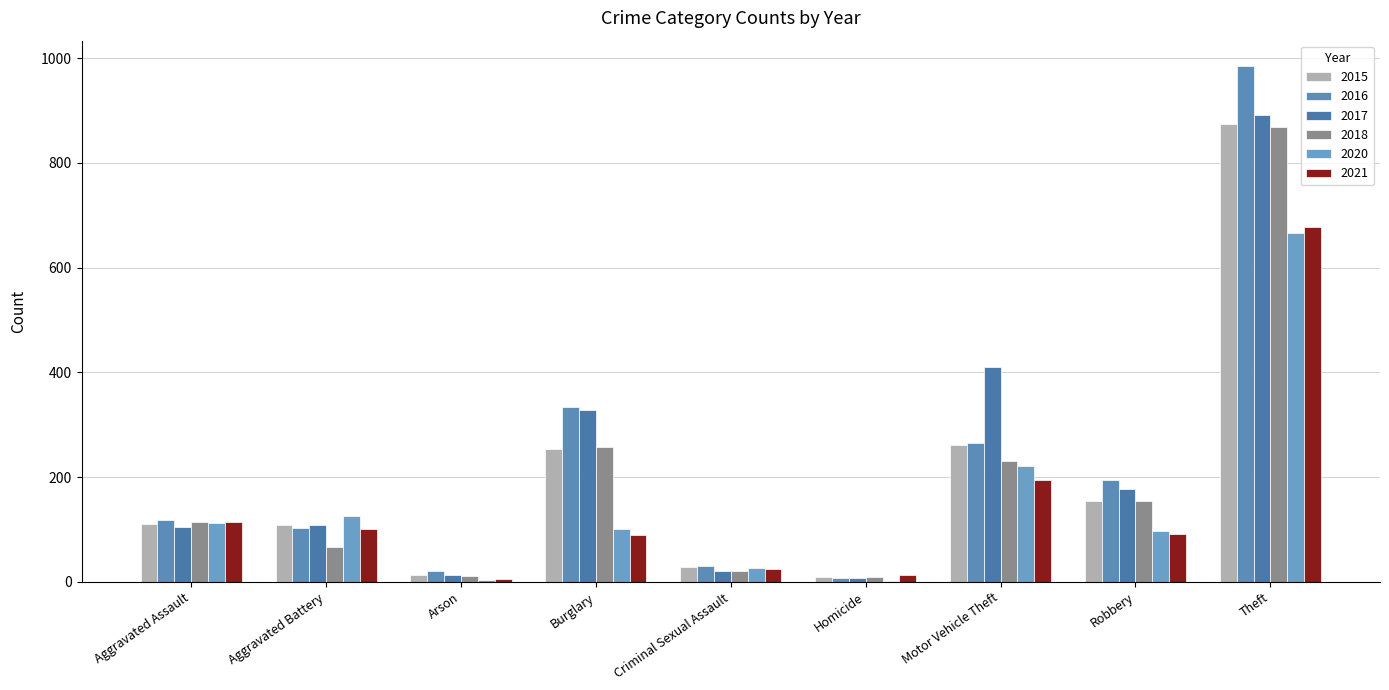

Are the bars horizontal?

No